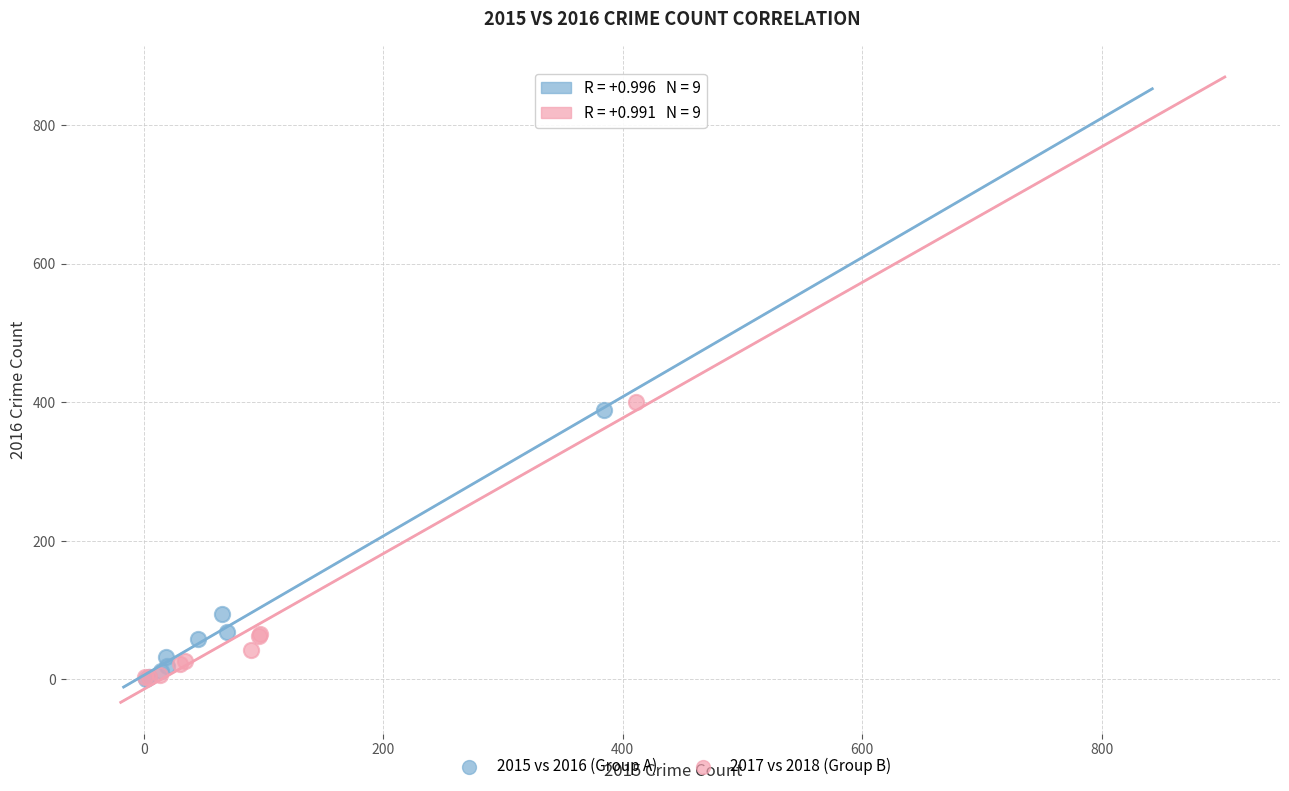

Which series has the widest spread of Y values?

2017 vs 2018 (Group B)